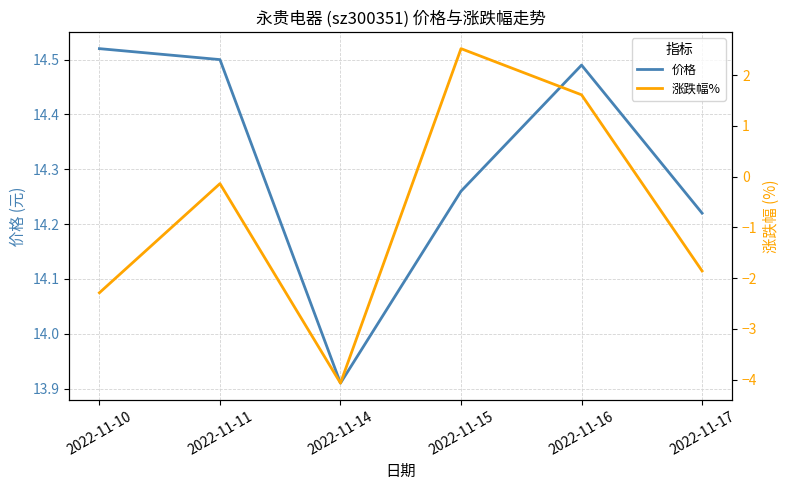

The value of 涨跌幅% at 2022-11-16 is 2.9. True or false?

False